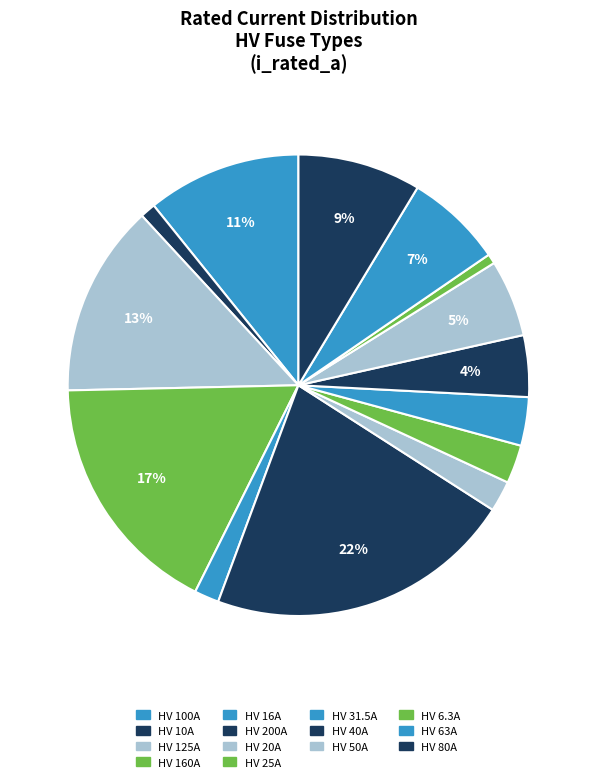

To the nearest percent, what is the average slice percentage?

7%